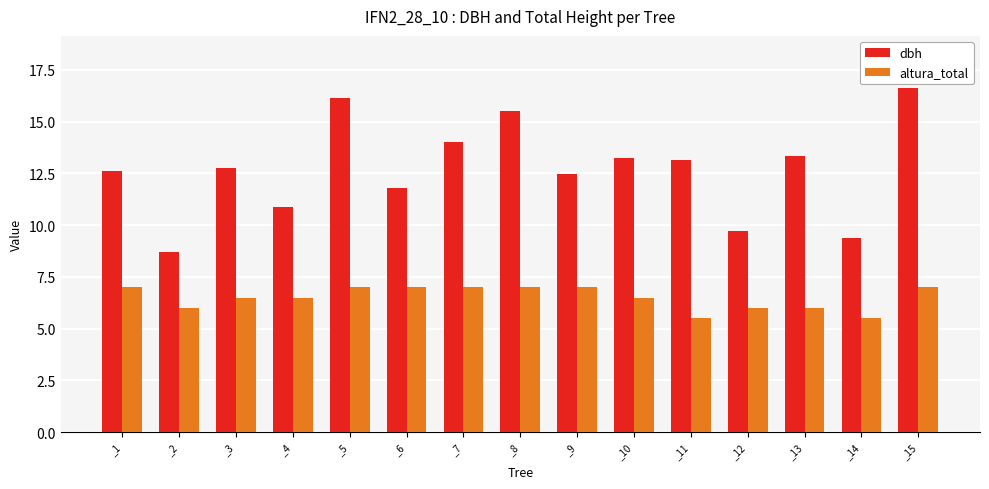

Which series changed the most between _6 and _10?

dbh